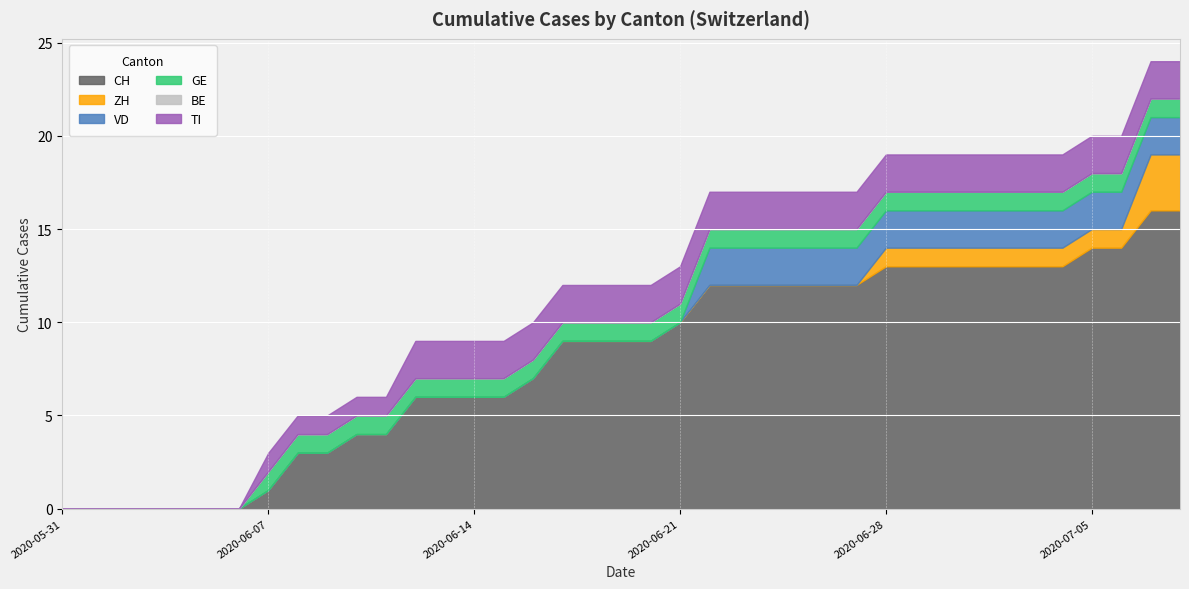

True or false: GE and BE cross at least once.

False